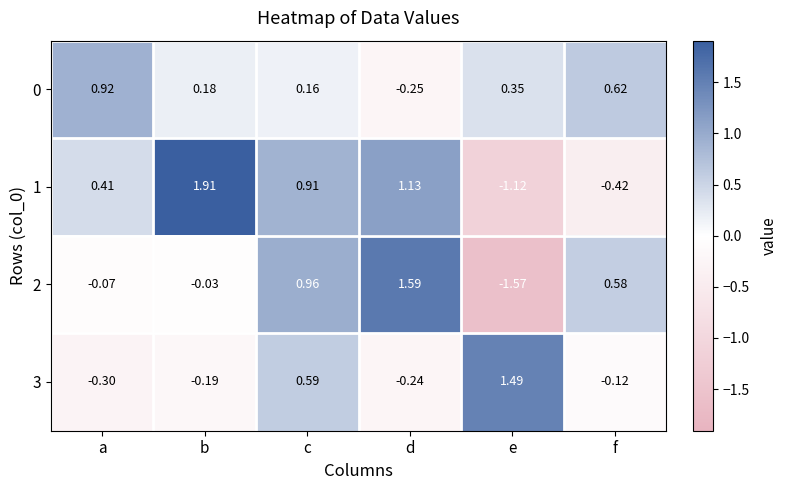

List the labels in order of 3 value, smallest first.

a, d, b, f, c, e